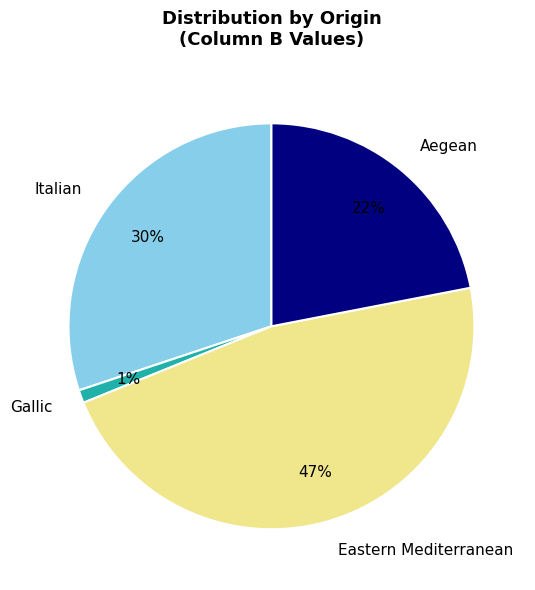

Does any single category account for the majority?

No